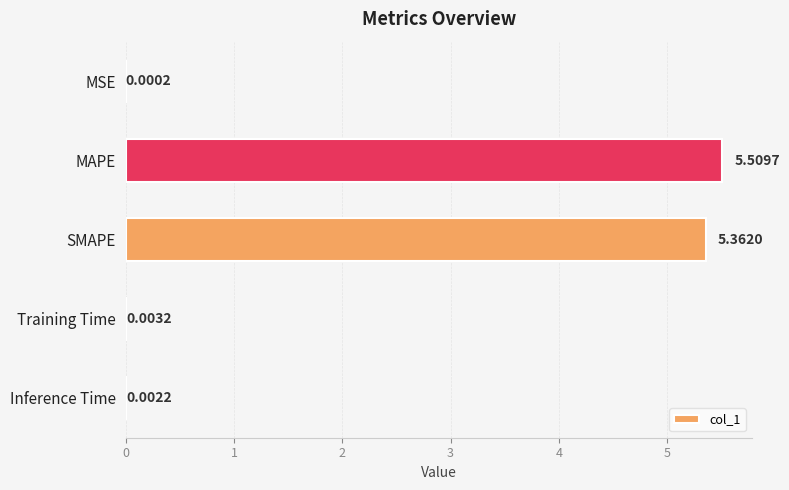

What is the sum of all values?

10.9